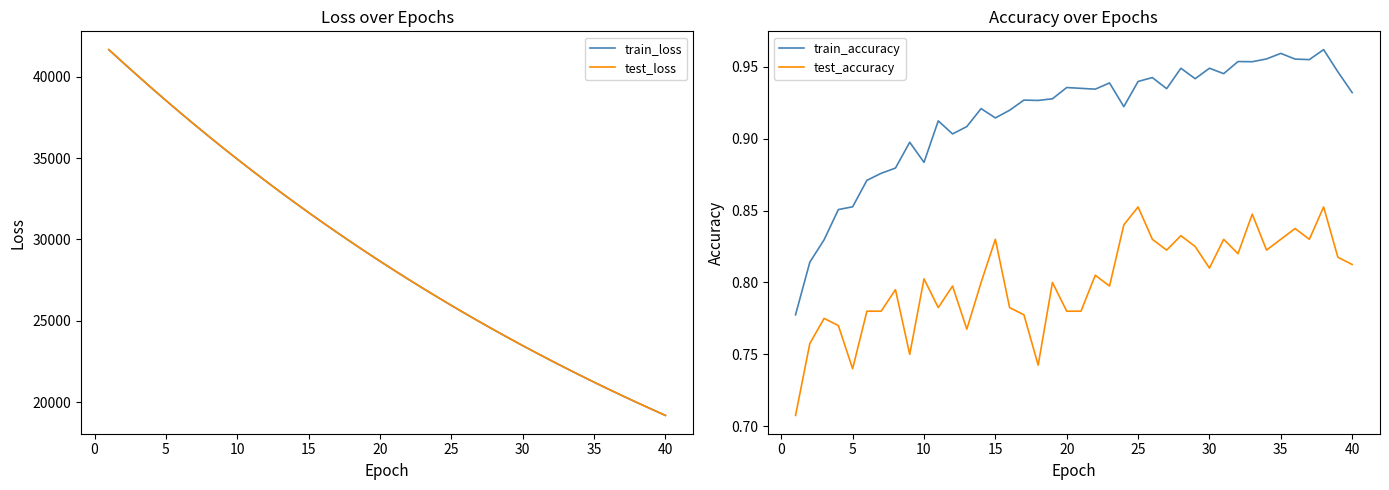

Which series has the largest total across all categories?

test_loss